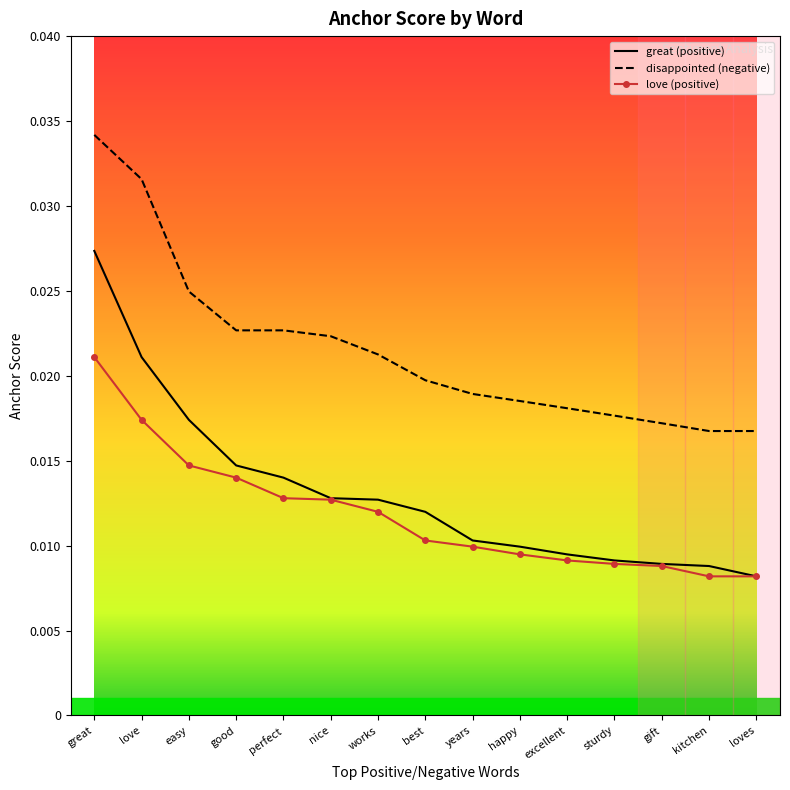

True or false: love (positive) and disappointed (negative) intersect in this chart.

False